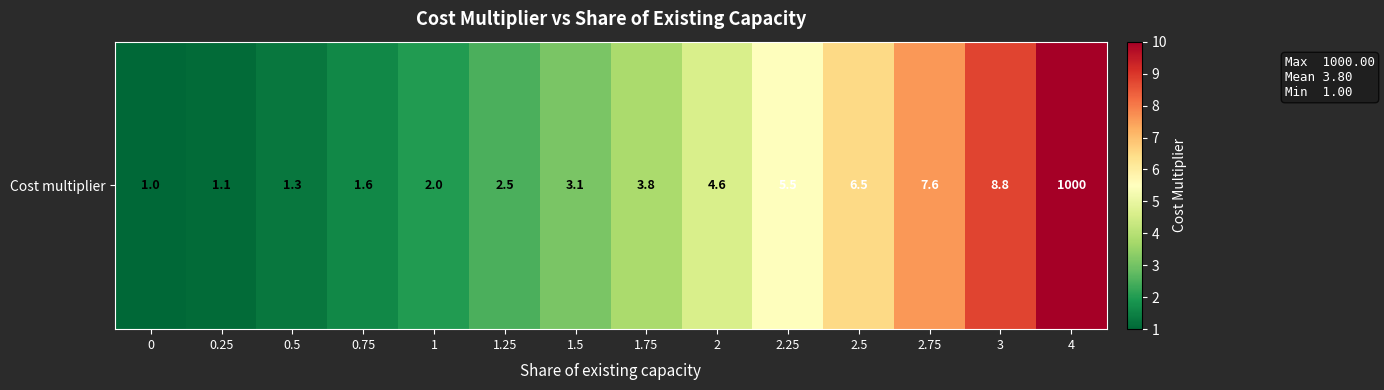

The value at 2.25 is 5.5. True or false?

True